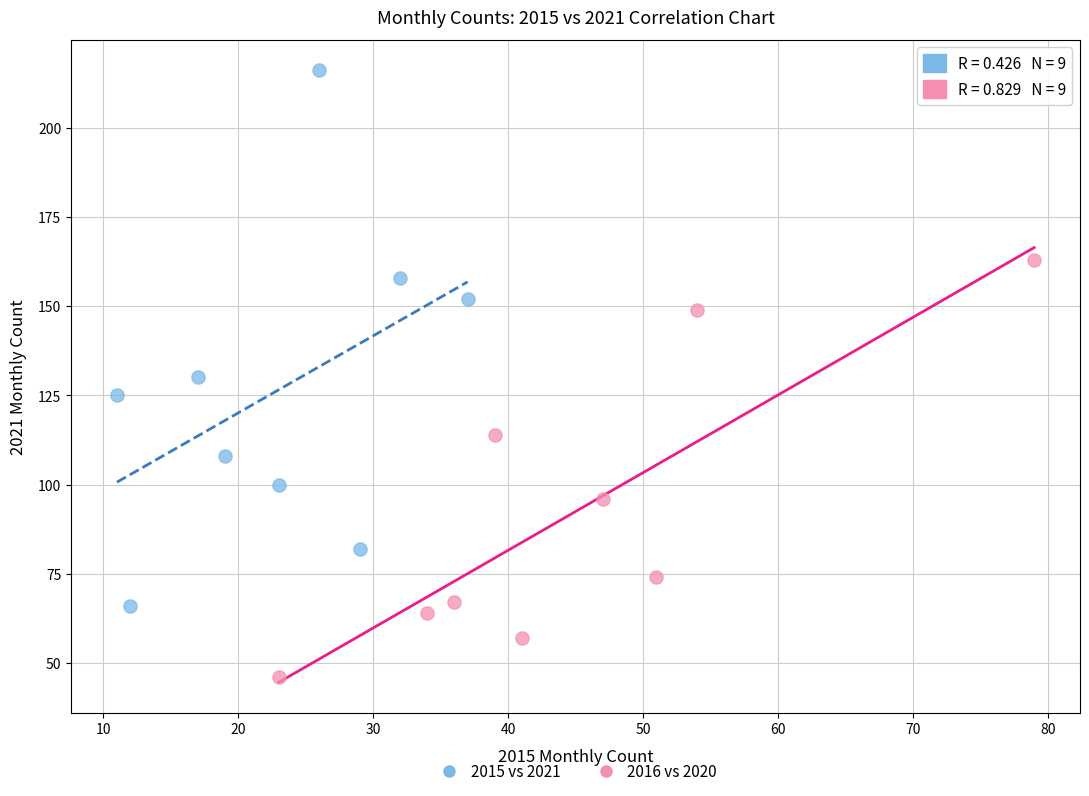

Which series has the largest Y range (max minus min)?

2015 vs 2021